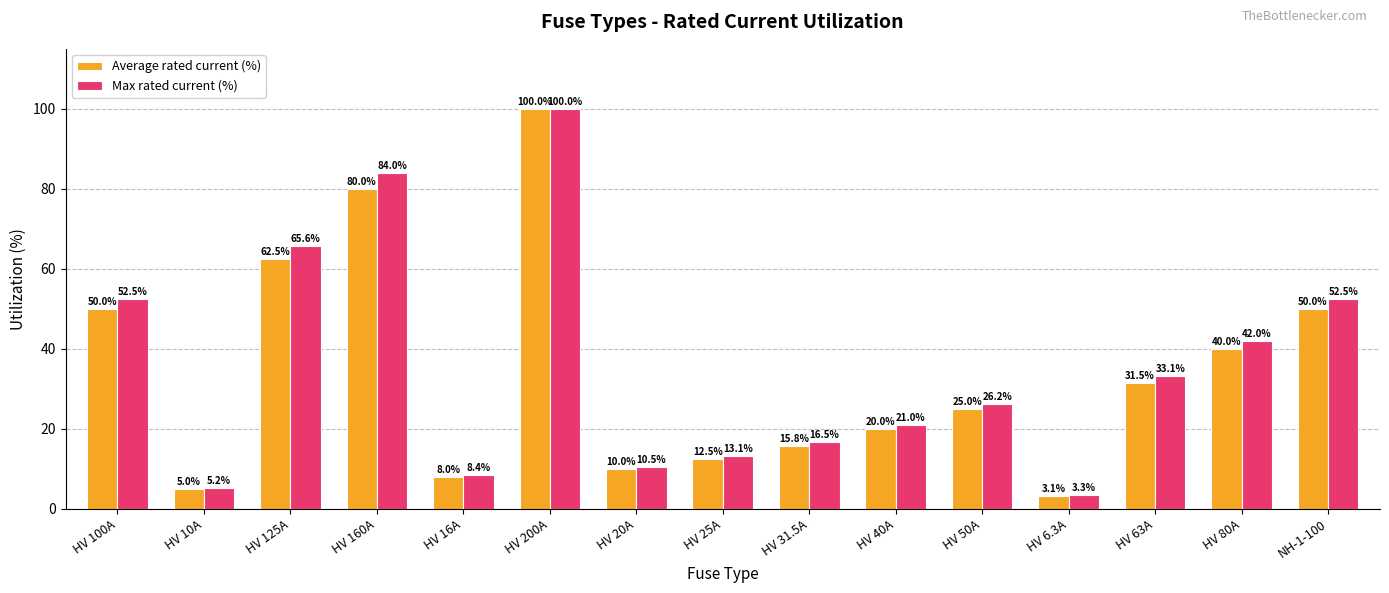

What is the maximum value shown in the chart?

100.0